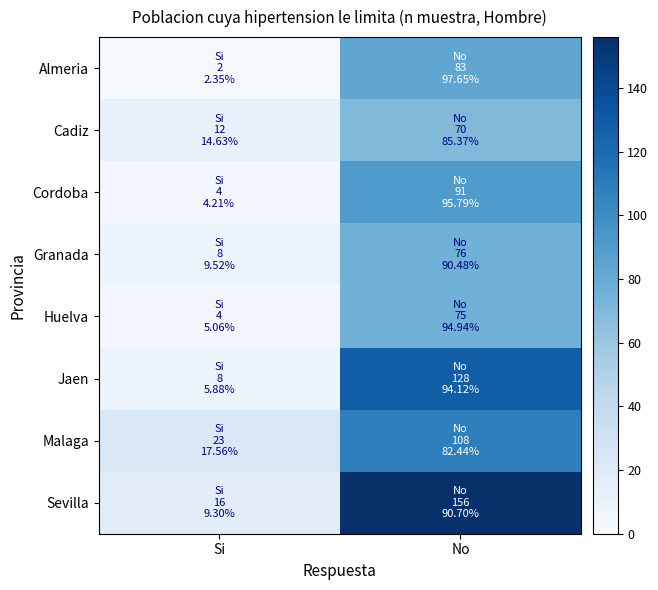

Reading left to right, list all the values displayed in this chart.

Almeria: Si=2	No=83
Cadiz: Si=12	No=70
Cordoba: Si=4	No=91
Granada: Si=8	No=76
Huelva: Si=4	No=75
Jaen: Si=8	No=128
Malaga: Si=23	No=108
Sevilla: Si=16	No=156